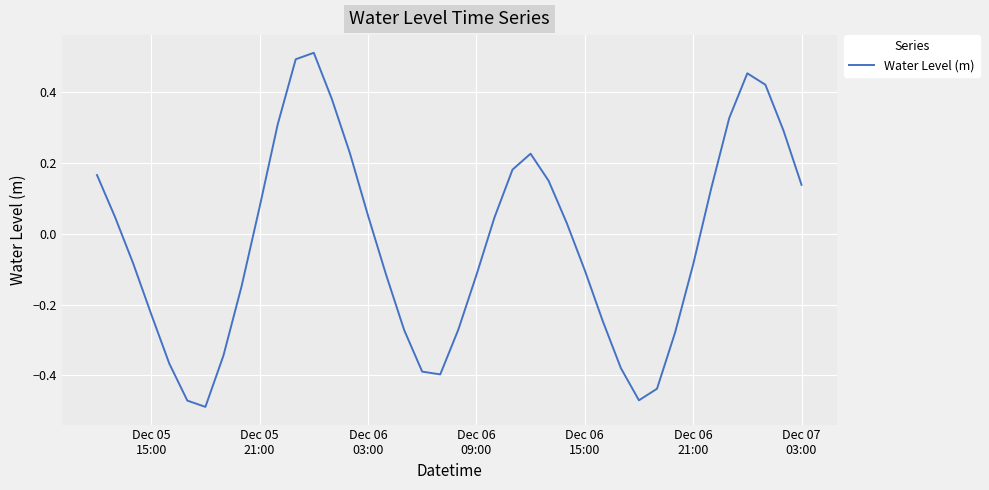

How many values are above zero?

20